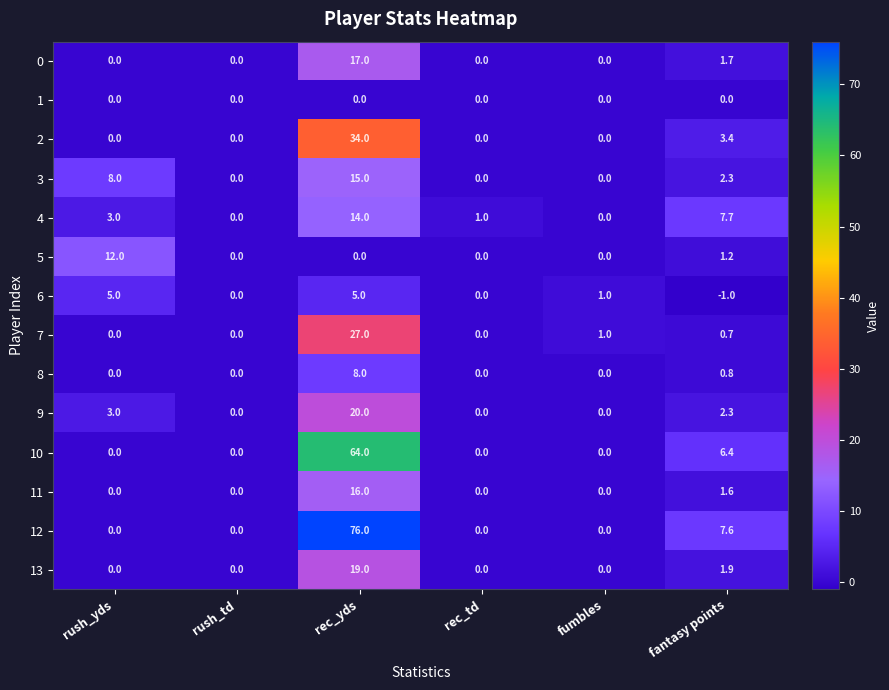

What is the smallest value displayed?

-1.0